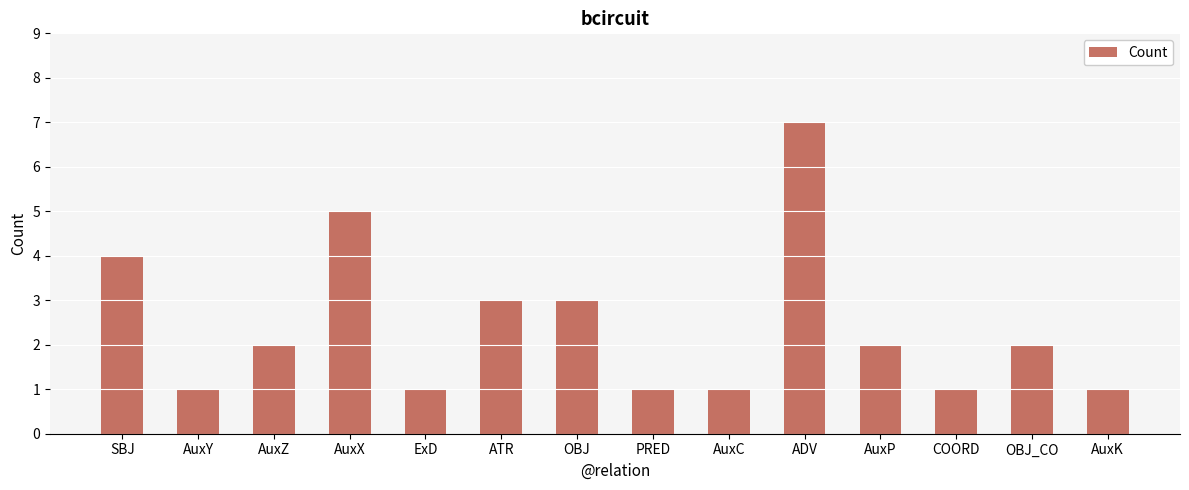

What is the change in value from COORD to OBJ_CO?

+1